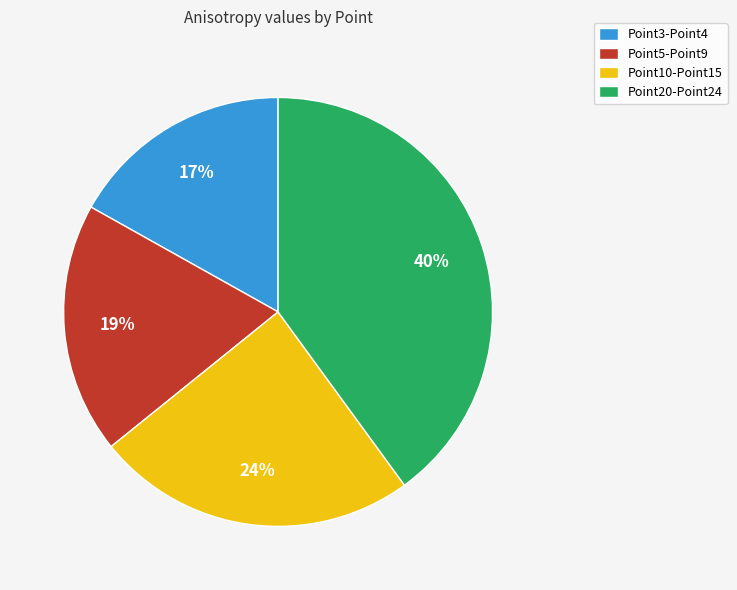

Which category has the smallest portion of the pie?

Point3-Point4